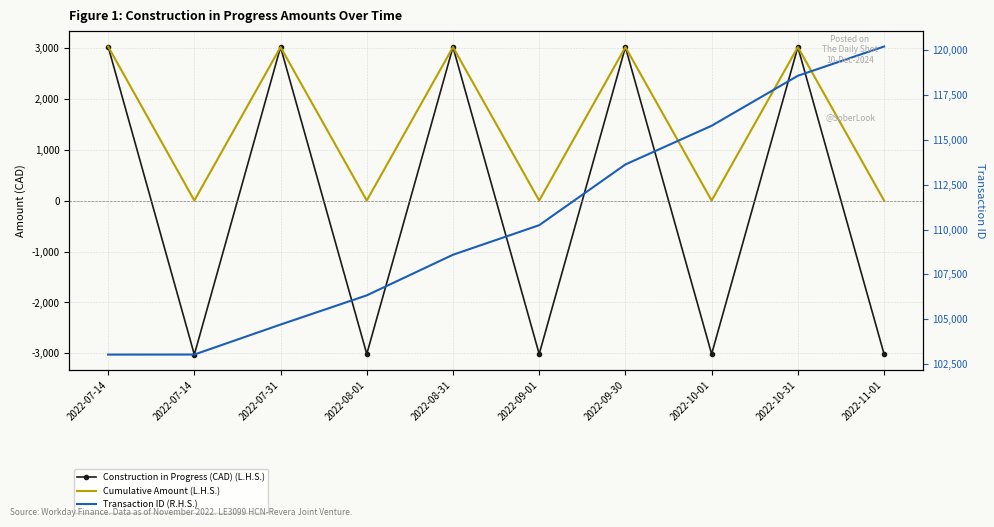

Is it true that Cumulative Amount (L.H.S.) equals 0.0 at 2022-09-01?

True